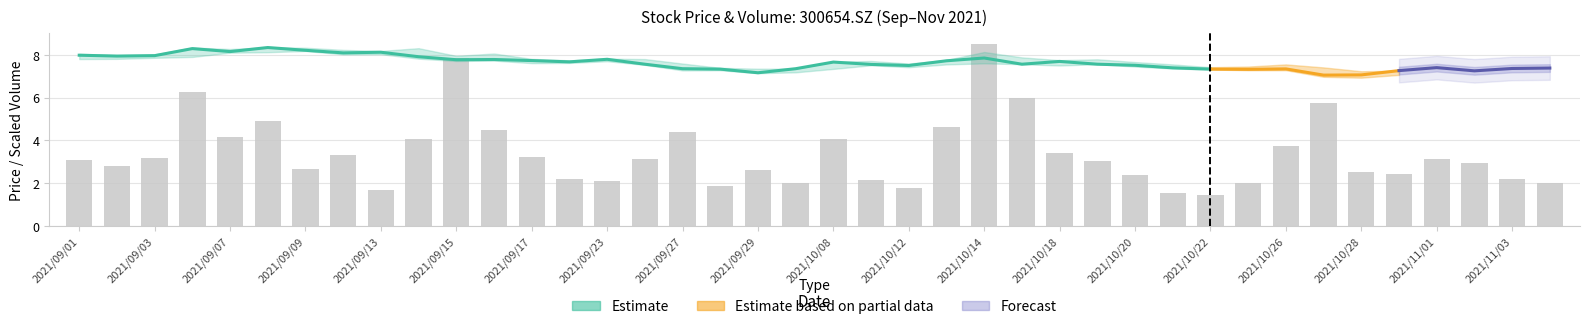

What is the sum of all values?

135.6